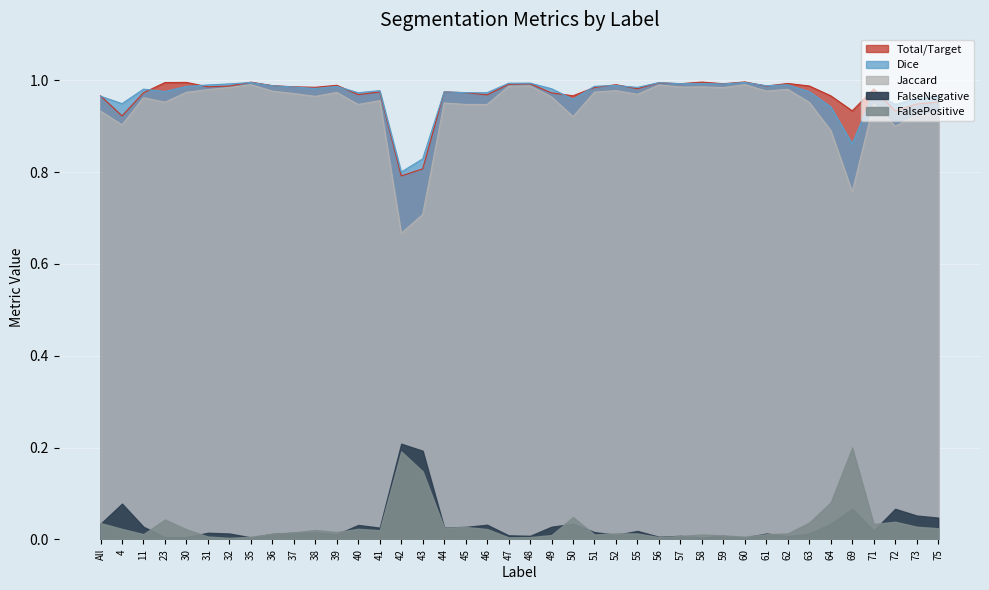

Rank the categories by Jaccard value from lowest to highest.

42, 43, 69, 64, 72, 4, 50, 73, 75, All, 40, 46, 45, 71, 44, 63, 23, 41, 11, 49, 38, 55, 37, 39, 30, 51, 36, 61, 52, 31, 62, 59, 32, 57, 58, 47, 48, 56, 35, 60